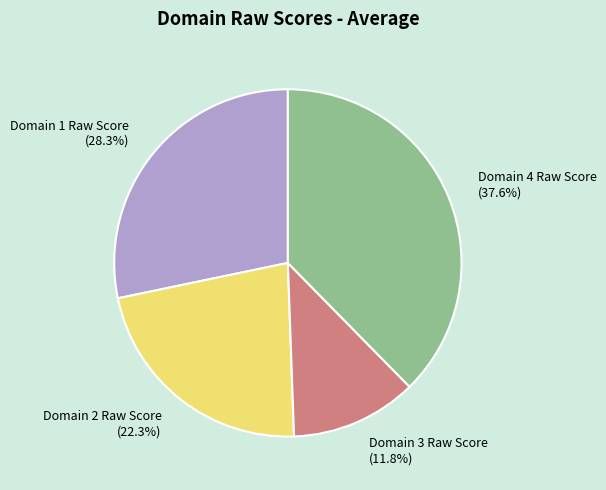

What is the ratio of the value at Domain 3 Raw Score to the value at Domain 2 Raw Score?

0.5